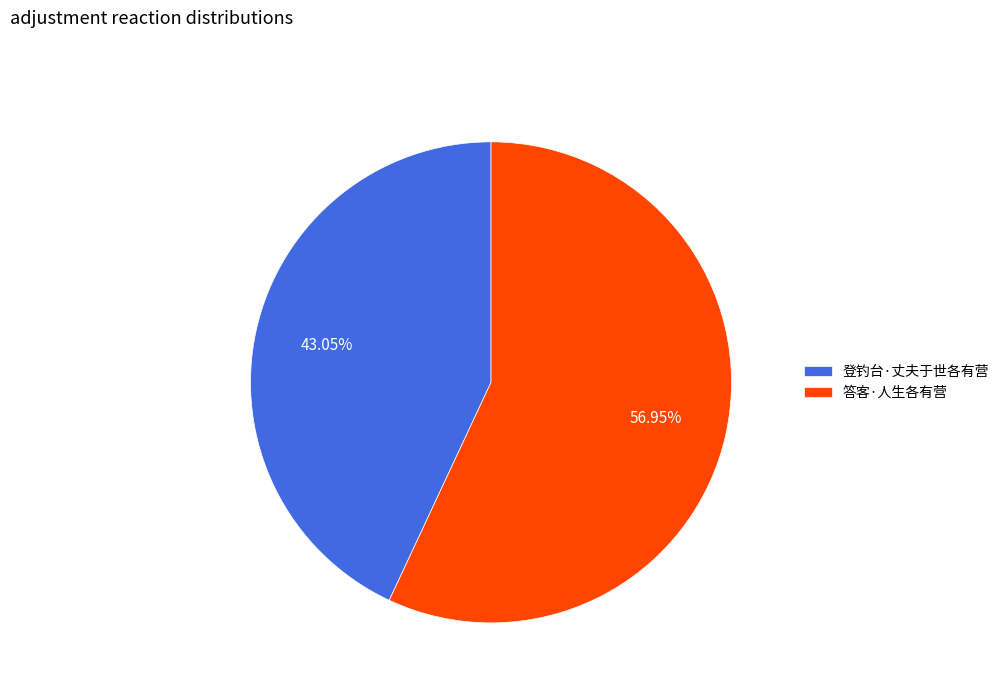

What is the smallest slice in the pie chart?

登钓台·丈夫于世各有营